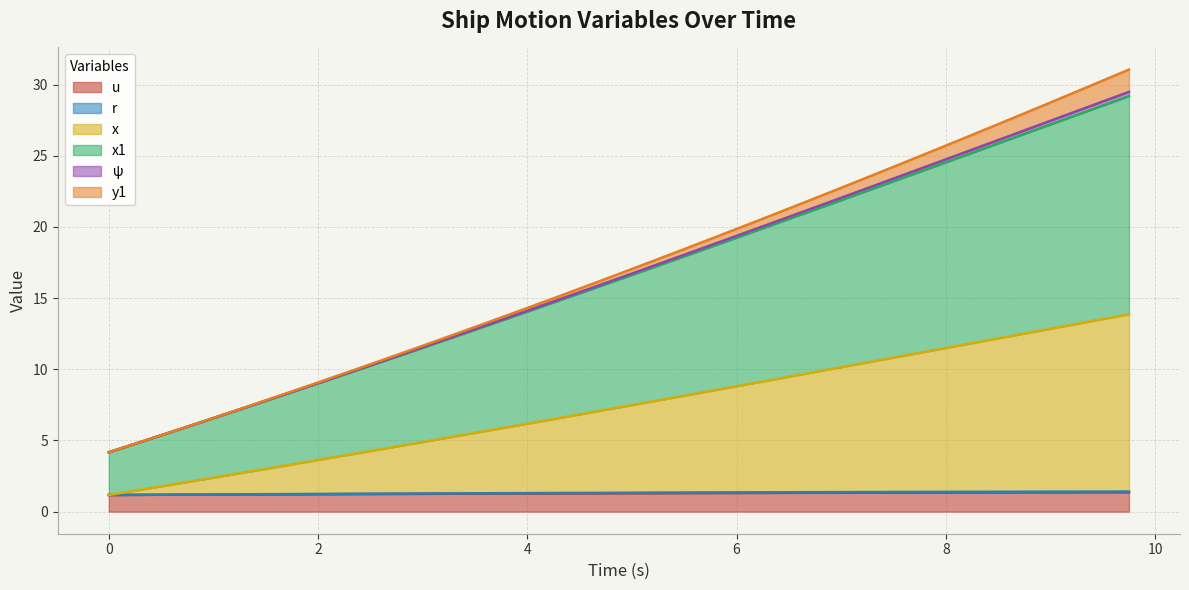

Which category has the highest value in the r series?

9.75